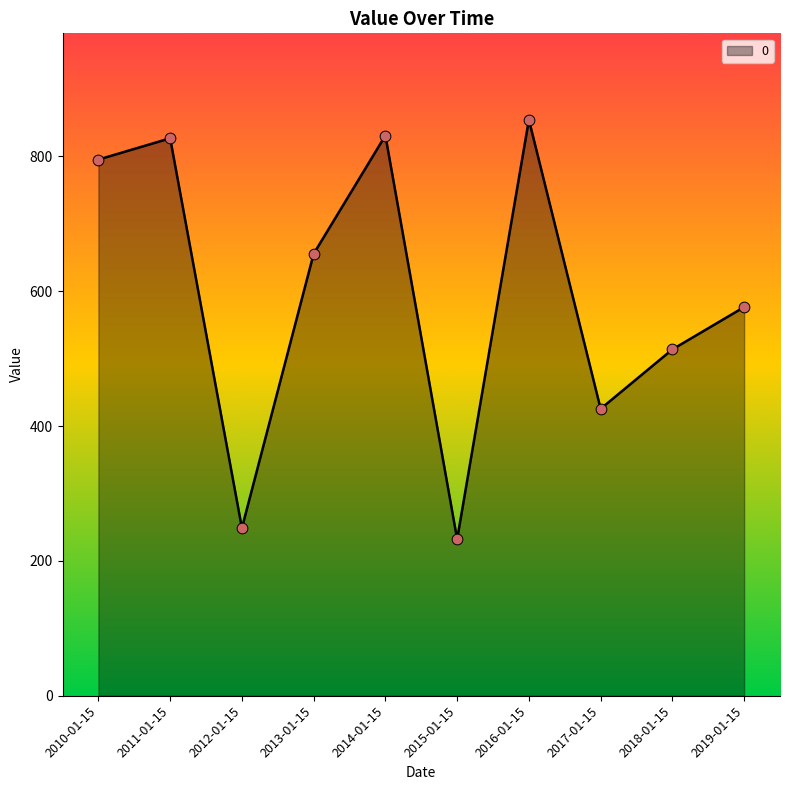

Approximately how many times larger is the value at 2018-01-15 compared to 2015-01-15?

2.2